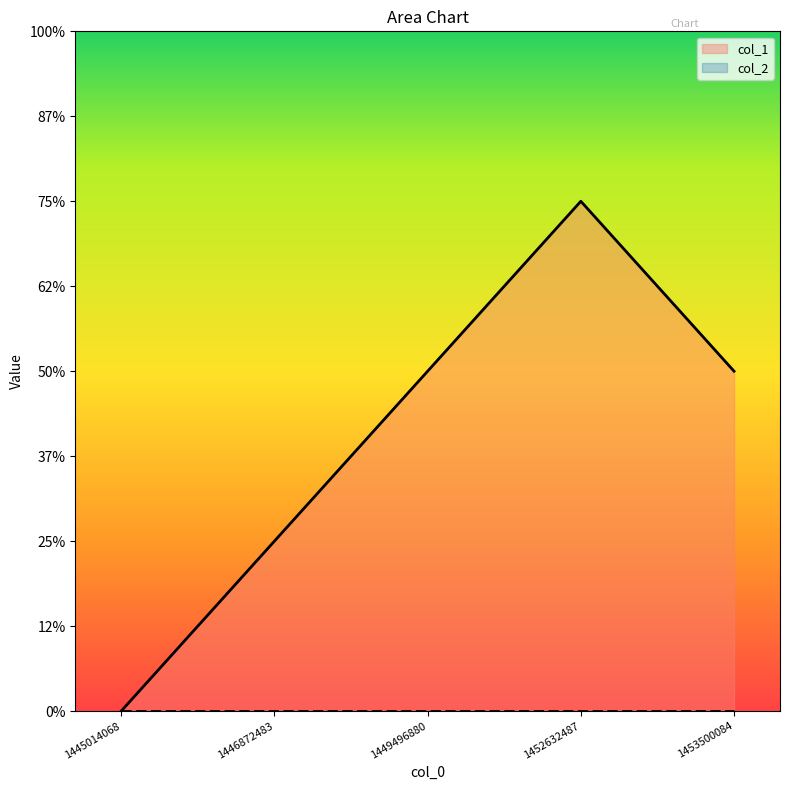

List the labels in order of value, smallest first.

1445014068, 1446872483, 1449496880, 1453500084, 1452632487